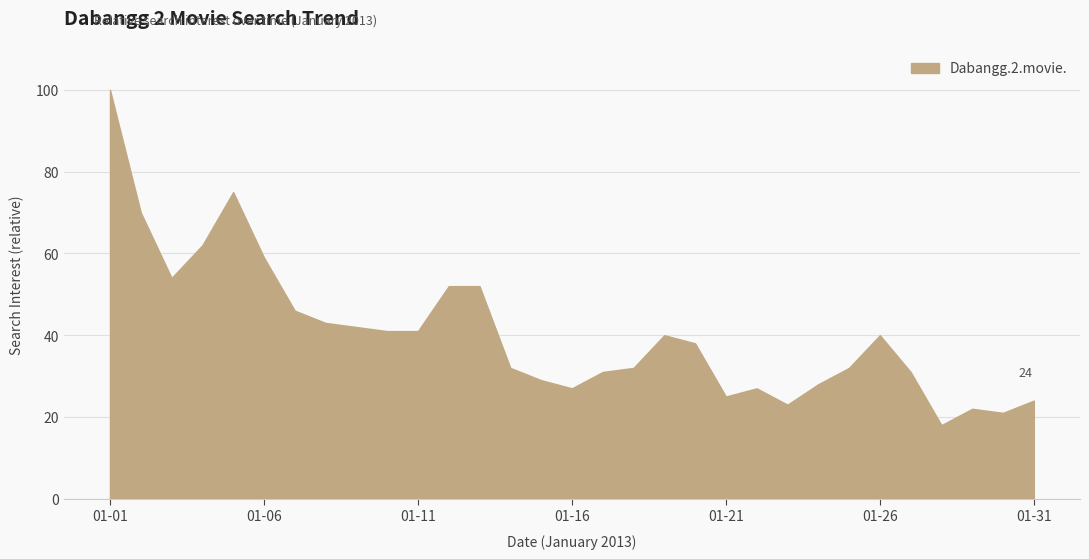

What is the difference between the maximum and minimum values?

82